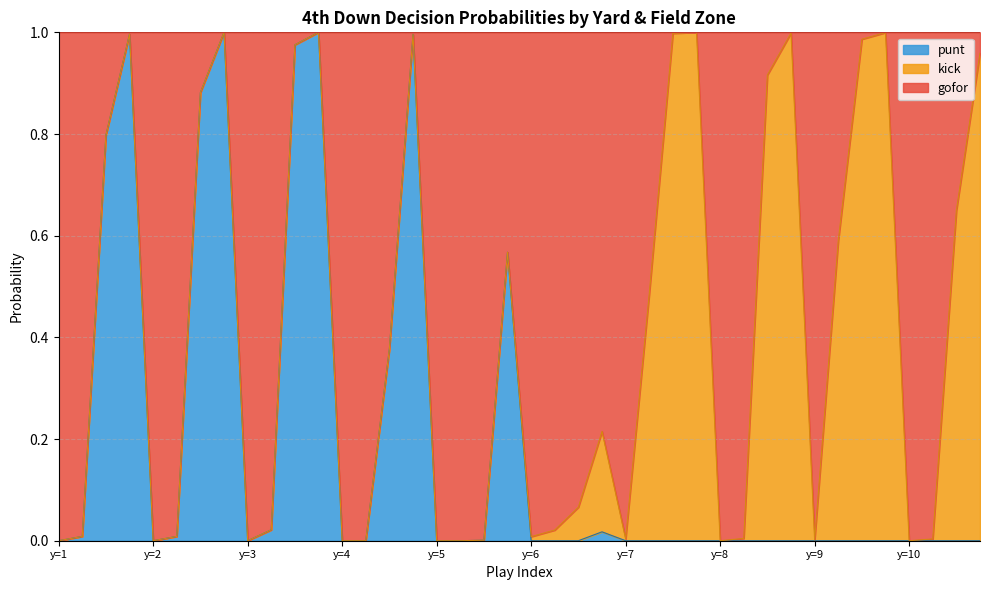

Which category has the lowest value in the punt series?

y=1